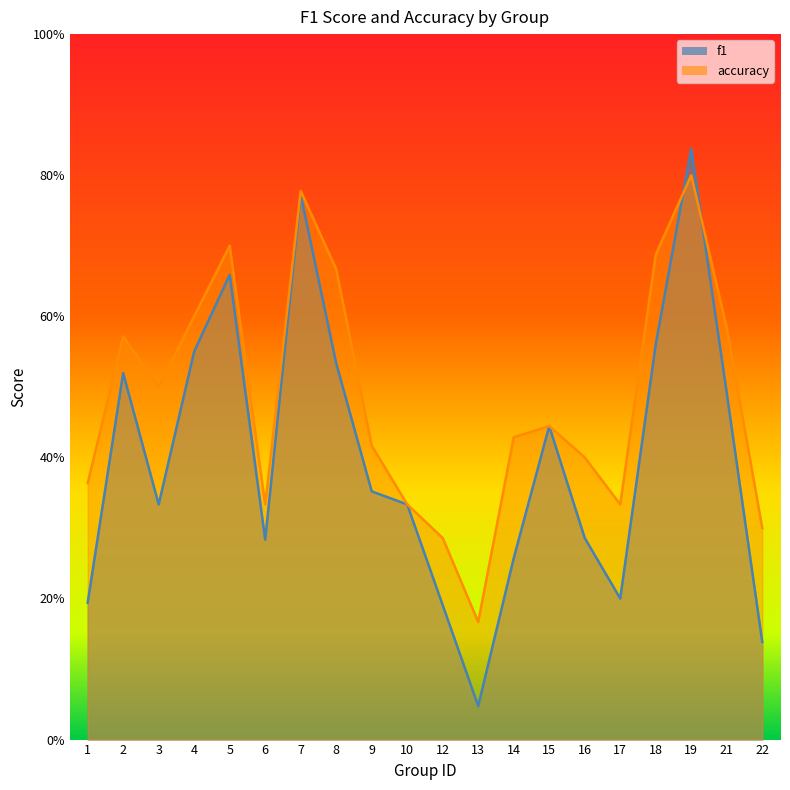

What is the average value of the f1 series?

0.4